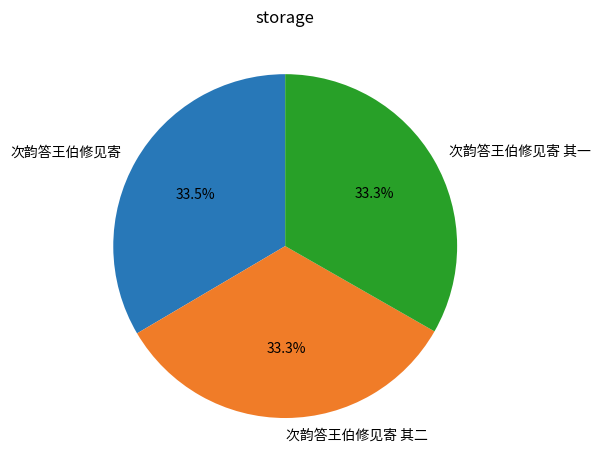

How many segments does this pie chart have?

3